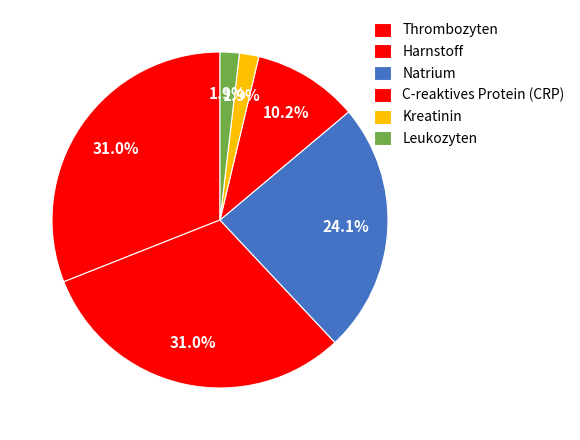

What portion of the pie excludes Harnstoff?

69.0%